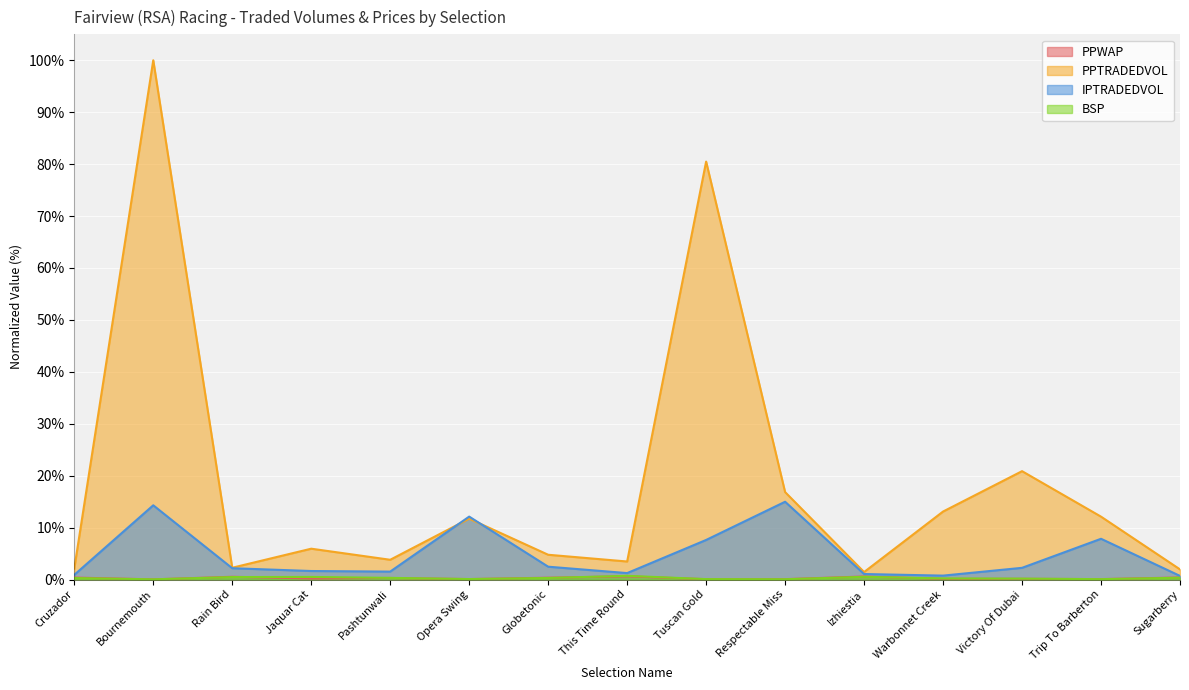

How many data points in PPTRADEDVOL are above 5?

8